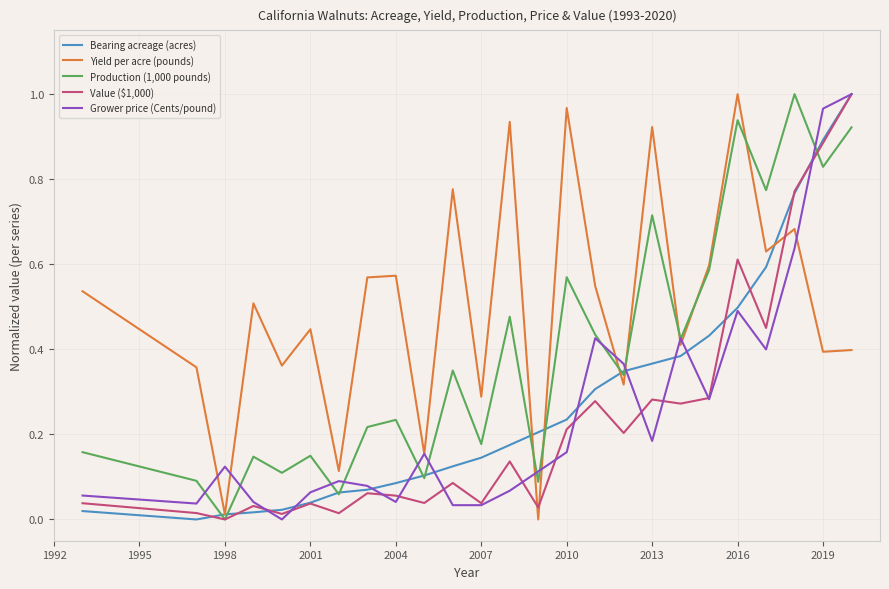

Which series has the largest total across all categories?

Yield per acre (pounds)